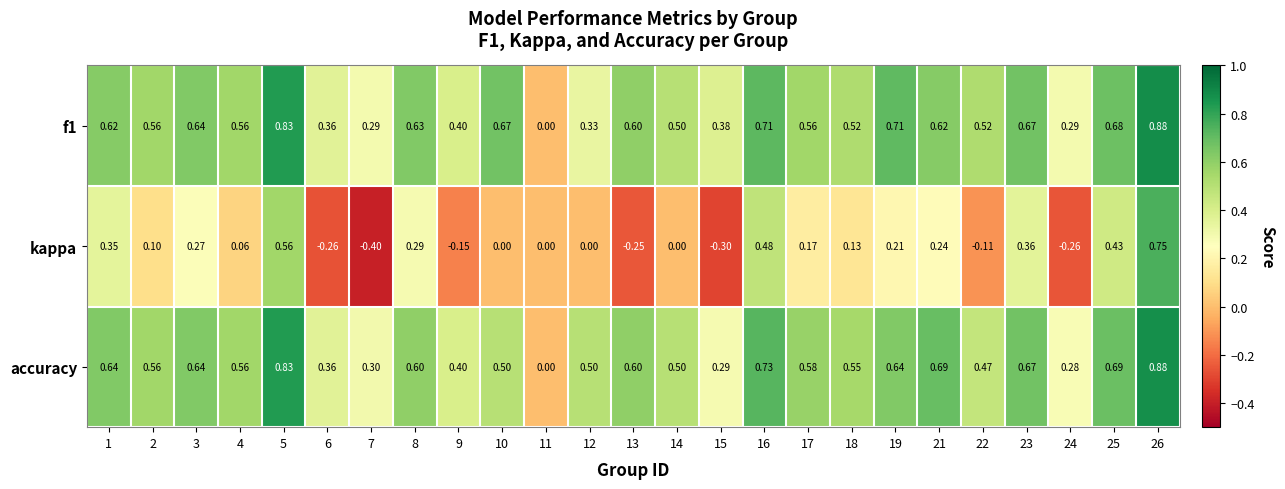

Between 21 and 23, which series saw the biggest shift?

kappa